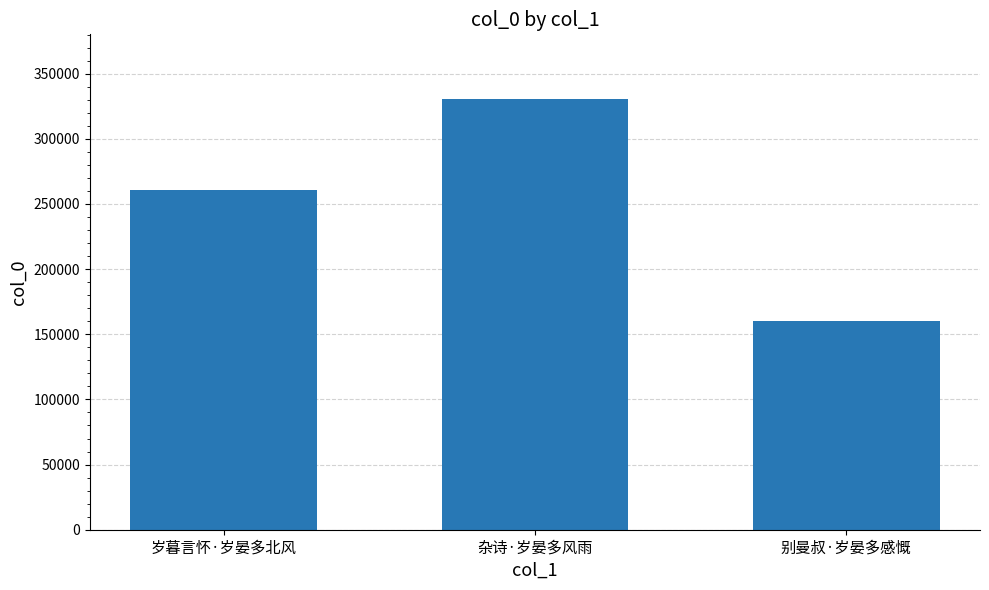

Count the number of data series in this chart.

1